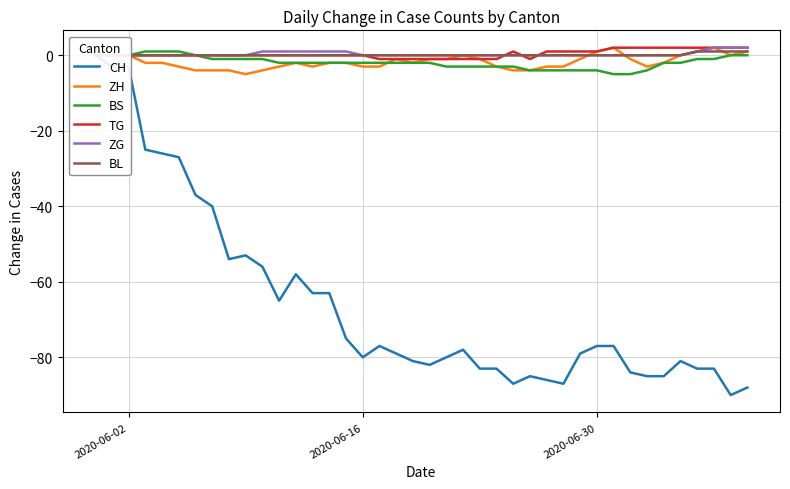

True or false: CH and ZG cross at least once.

False